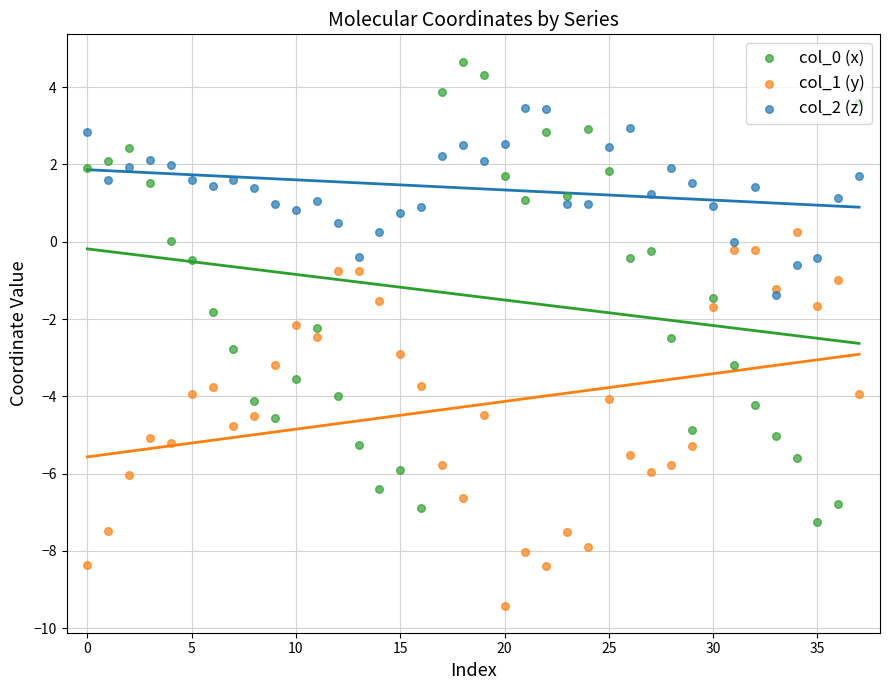

What is the total value across all series at 33?

-7.6